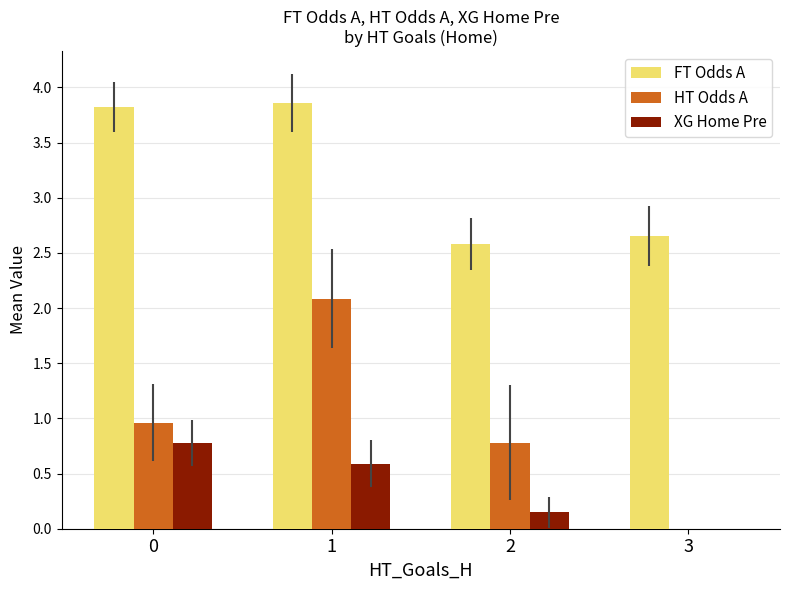

Which series changed the most between 0 and 1?

HT Odds A